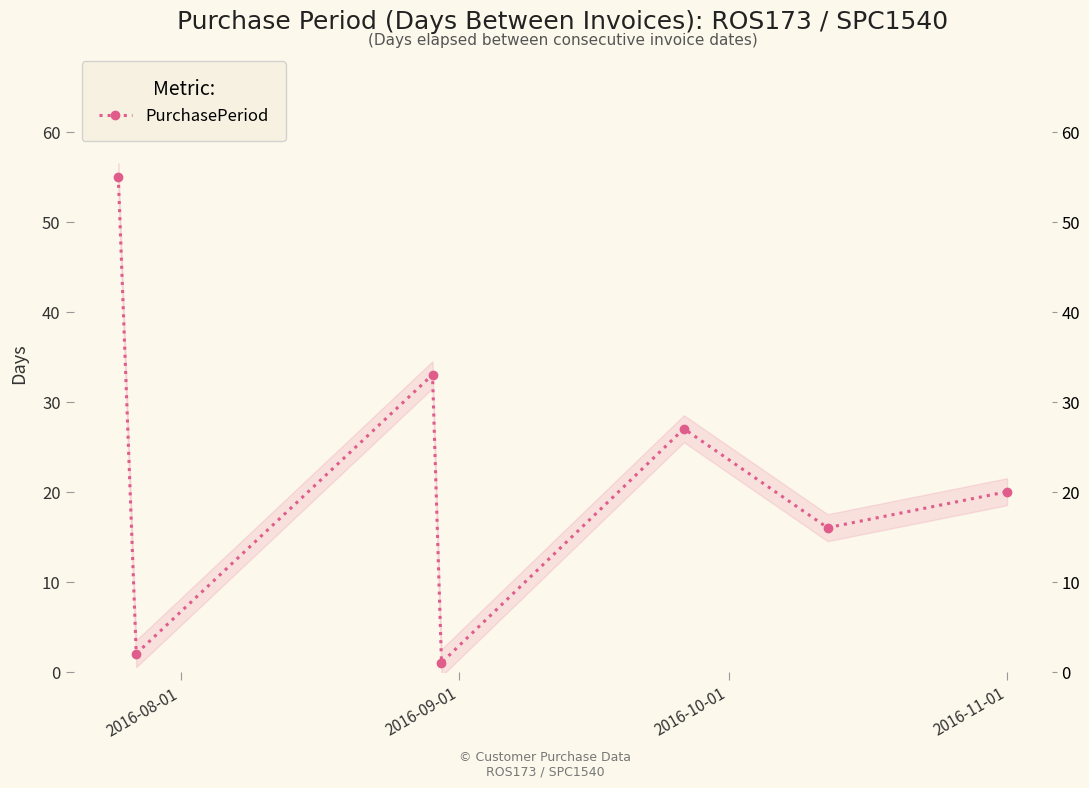

Count the number of categories in the chart.

7